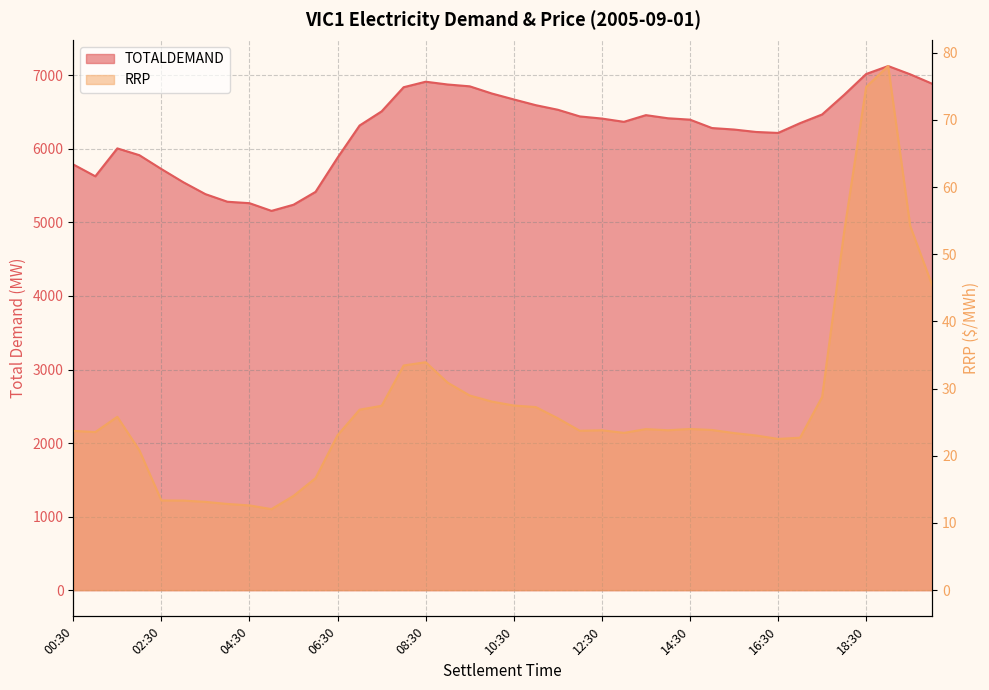

Reading left to right, extract all data points from this chart.

TOTALDEMAND: 5788.4	5627.3	6006.8	5914.4	5726.0	5545.8	5384.7	5281.2	5261.8	5157.0	5240.8	5415.7	5880.6	6317.9	6510.1	6838.6	6913.4	6875.5	6850.6	6753.3	6672.5	6594.2	6532.2	6441.3	6412.4	6368.0	6458.8	6416.4	6397.6	6283.4	6263.3	6230.1	6216.9	6350.0	6467.9	6734.6	7018.2	7126.4	7014.1	6885.5
RRP: 23.7	23.5	25.8	20.8	13.3	13.3	13.1	12.8	12.6	12.1	14.0	16.7	23.1	26.9	27.4	33.4	33.9	30.9	29.0	28.1	27.5	27.2	25.6	23.7	23.8	23.4	24.0	23.8	24.0	23.8	23.4	23.0	22.5	22.7	28.8	53.3	74.9	78.0	54.2	45.4